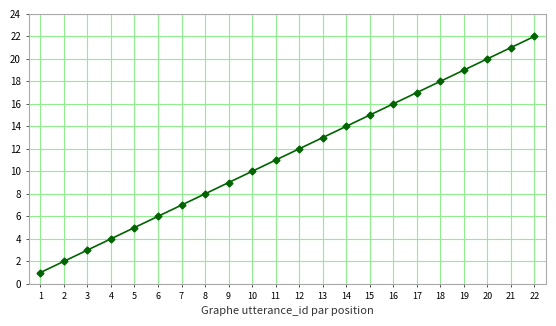

List the labels in order of value, smallest first.

1, 2, 3, 4, 5, 6, 7, 8, 9, 10, 11, 12, 13, 14, 15, 16, 17, 18, 19, 20, 21, 22